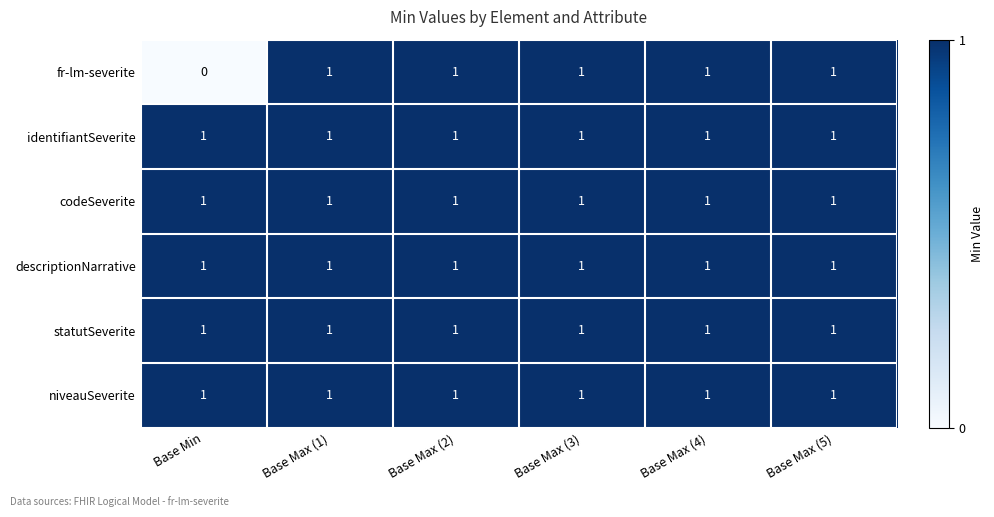

The codeSeverite series shows 1 at Base Max (2). True or false?

True